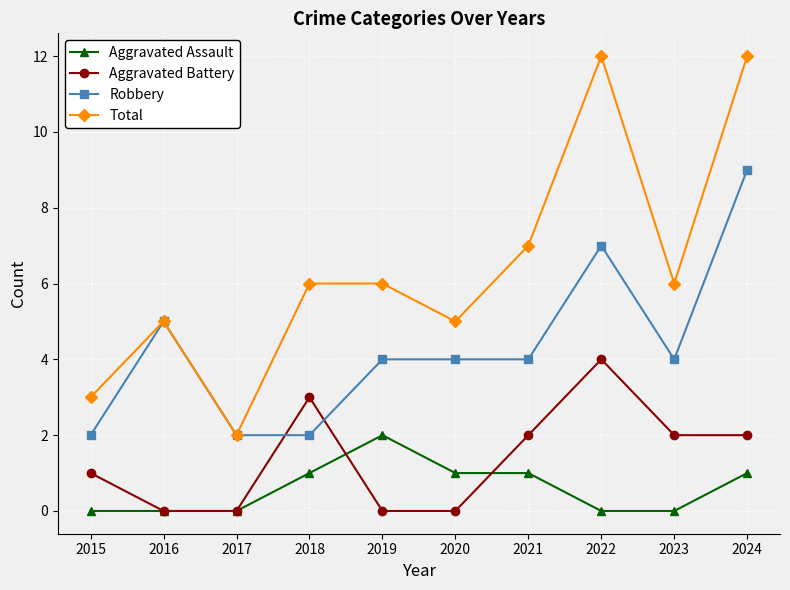

How many Aggravated Battery values are between 0 and 2?

8